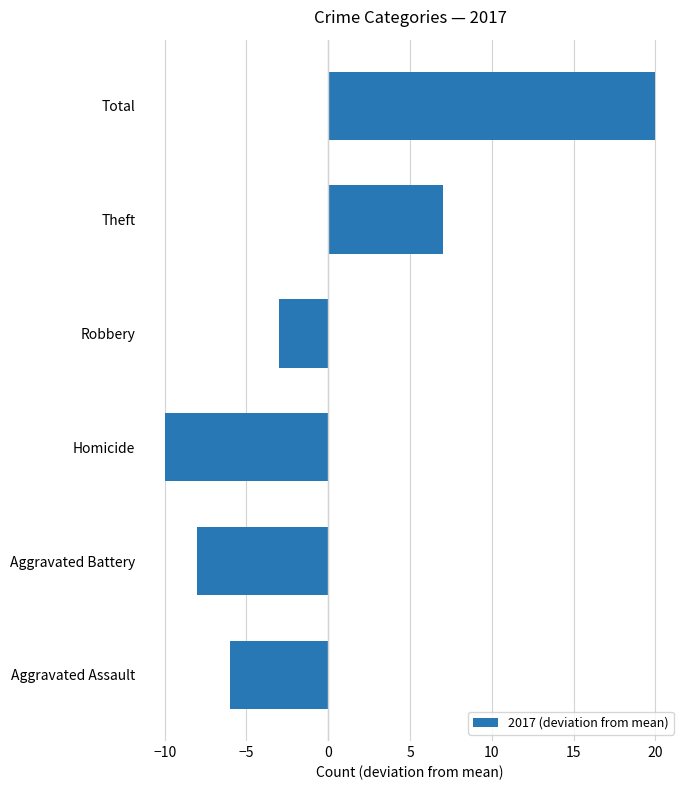

The chart shows a value of -8 at Aggravated Battery. True or false?

True